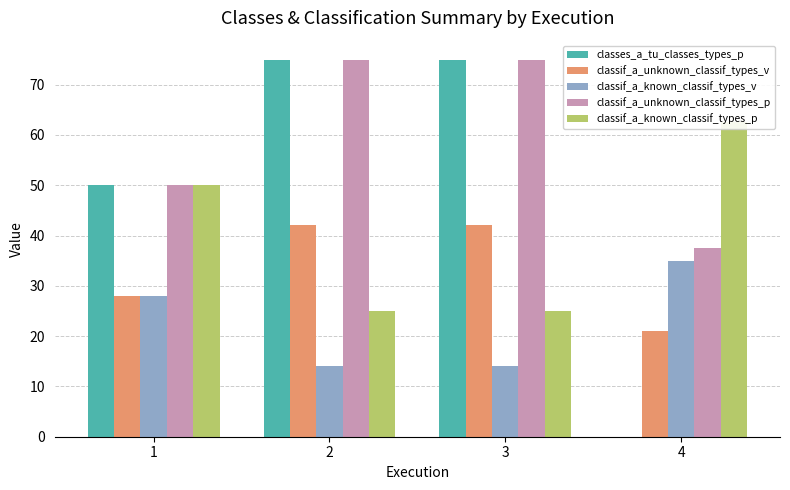

Reading left to right, extract all data points from this chart.

classes_a_tu_classes_types_p: 1=50.0	2=75.0	3=75.0	4=0.0
classif_a_unknown_classif_types_v: 1=28.0	2=42.0	3=42.0	4=21.0
classif_a_known_classif_types_v: 1=28.0	2=14.0	3=14.0	4=35.0
classif_a_unknown_classif_types_p: 1=50.0	2=75.0	3=75.0	4=37.5
classif_a_known_classif_types_p: 1=50.0	2=25.0	3=25.0	4=62.5